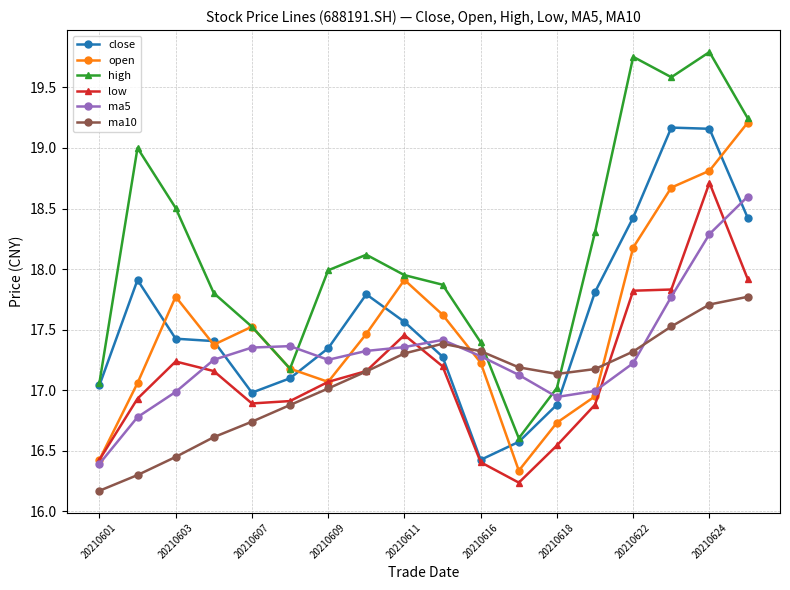

Which series has the largest range (max minus min)?

high